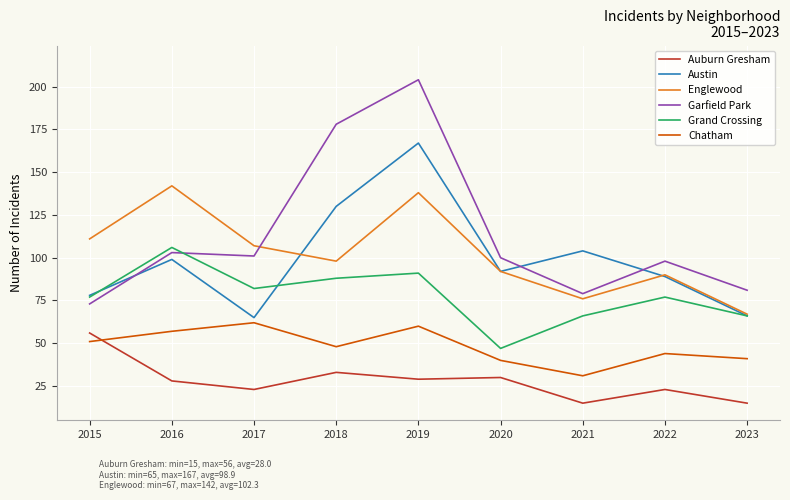

Where is Austin nearest to the value 116?

2021